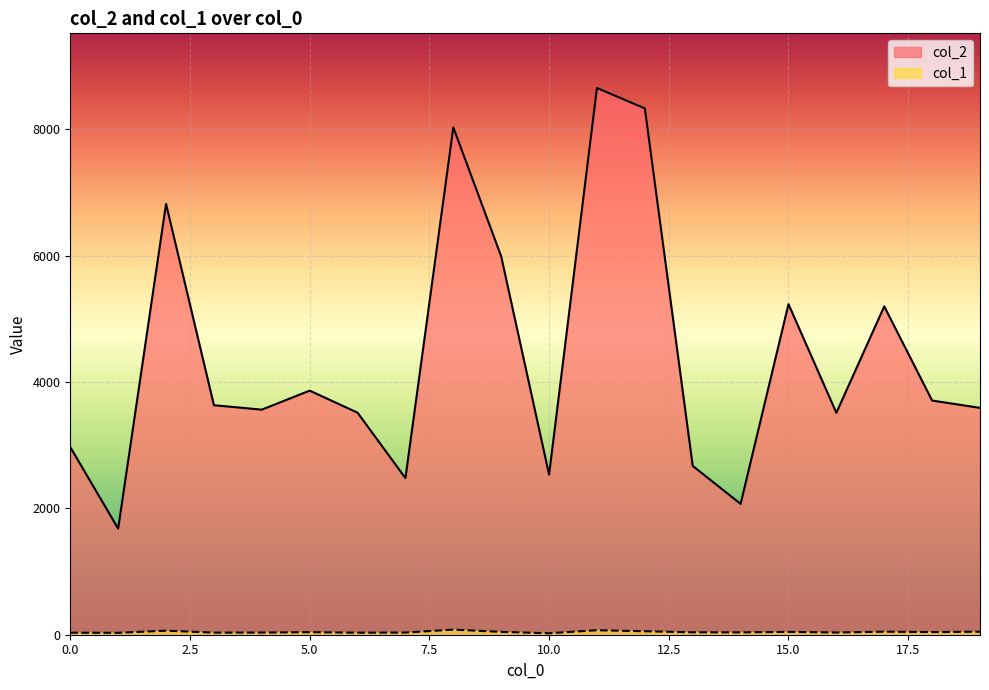

At which category does col_1 reach its first local valley?

1